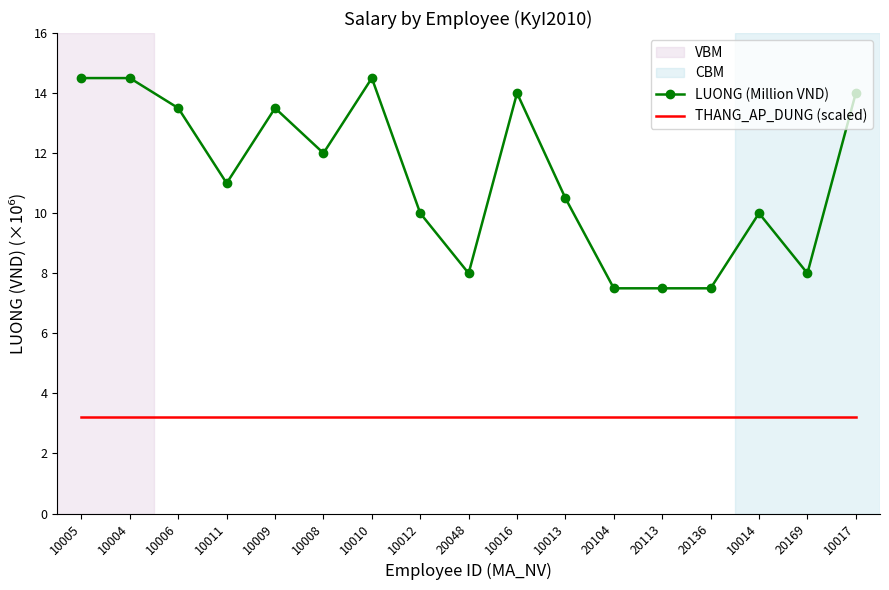

What position from the right is 10013?

7